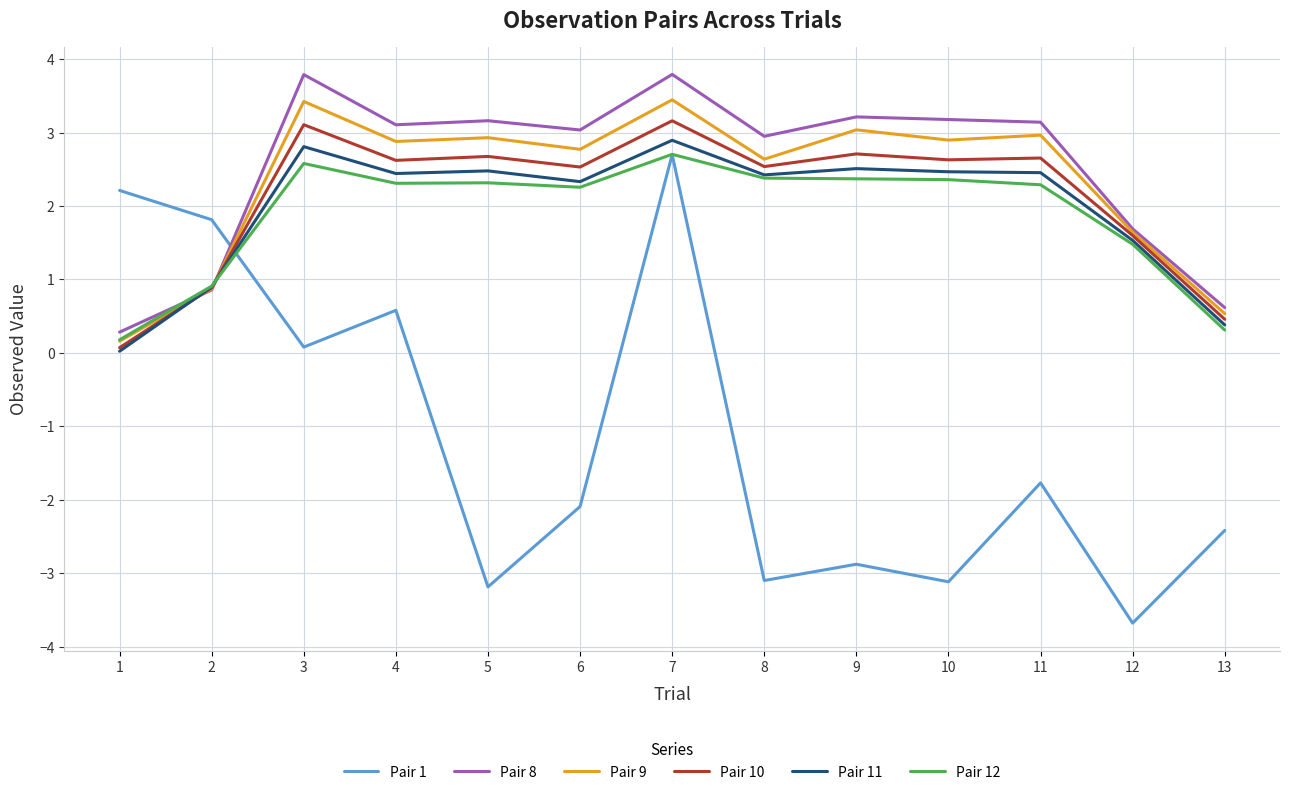

What is the approximate value of Pair 1 at 13?

-2.4